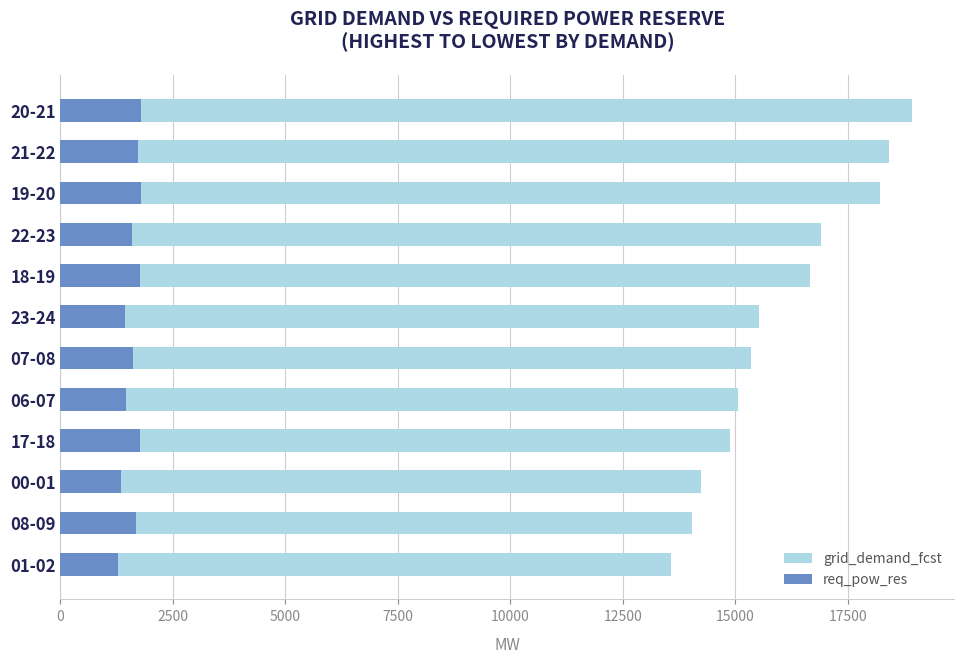

Reading right to left, transcribe all the data shown in this chart.

grid_demand_fcst: 18925	18417	18217	16912	16657	15519	15346	15068	14874	14247	14037	13563
req_pow_res: 1785	1724	1780	1583	1778	1443	1609	1452	1765	1336	1684	1275